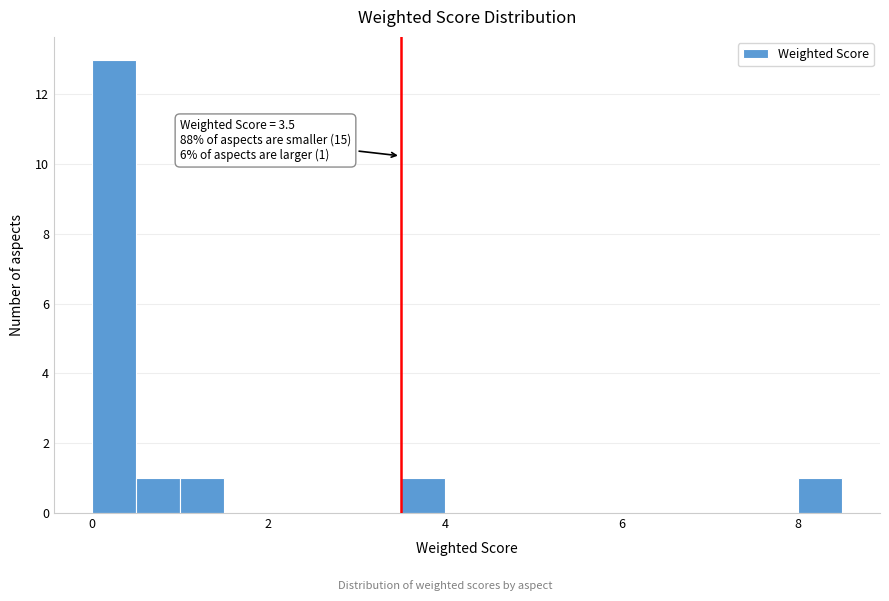

Read against the x-axis, roughly where is the centre of the tallest bar?

0.2